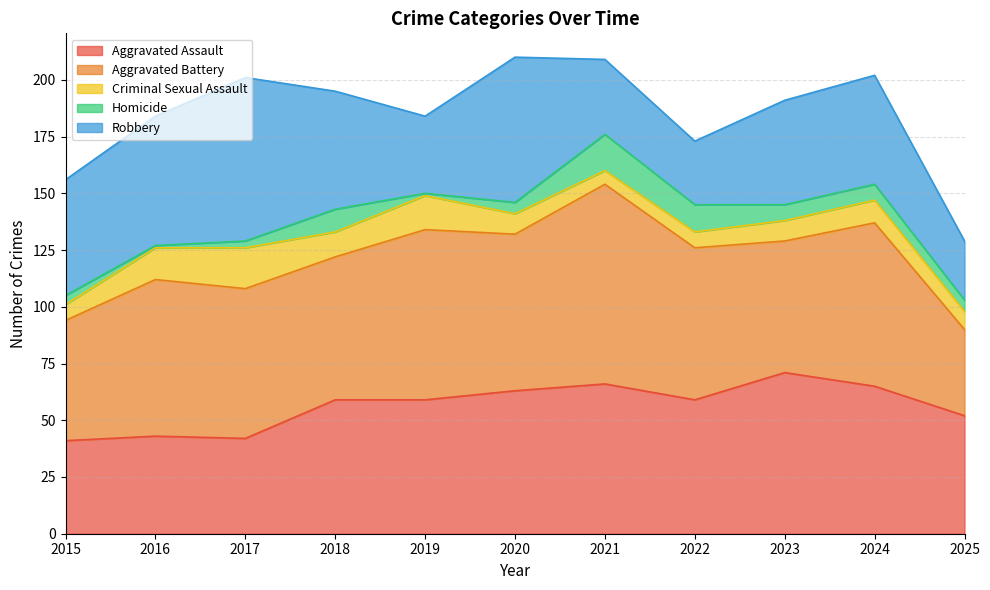

Does the chart have visible grid lines?

Yes